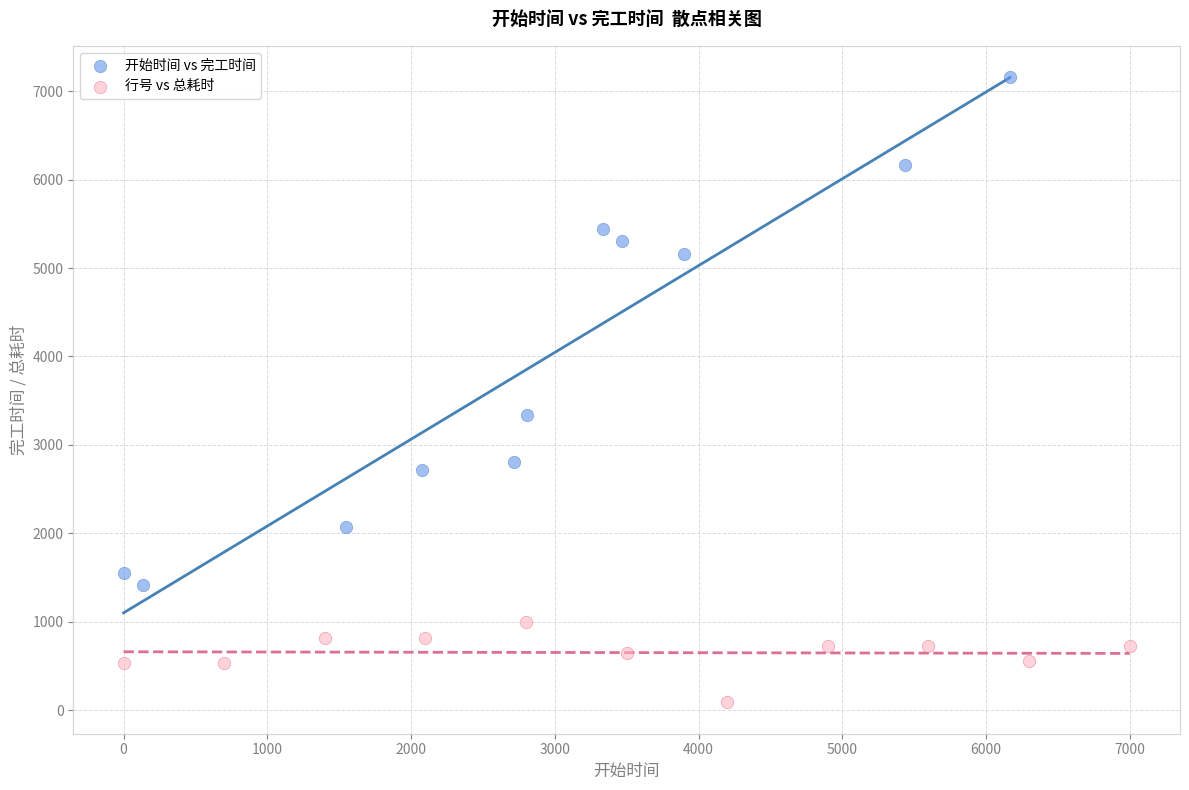

What are all the series names shown in the legend?

开始时间 vs 完工时间, 行号 vs 总耗时